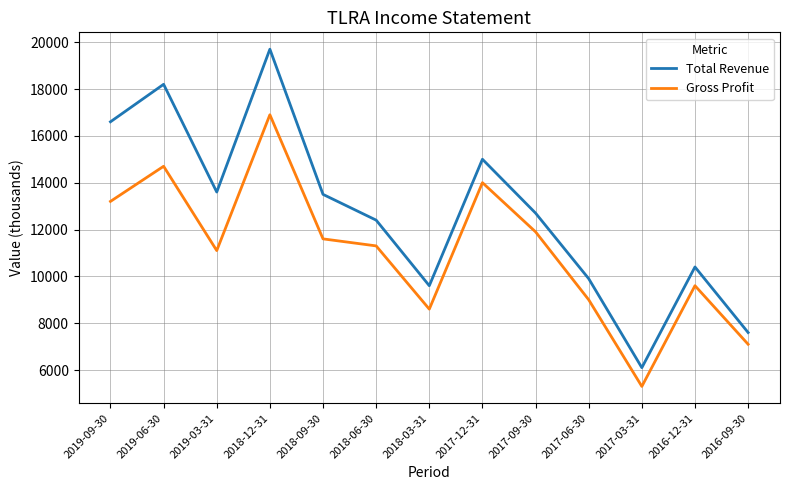

Which series has the largest total across all categories?

Total Revenue